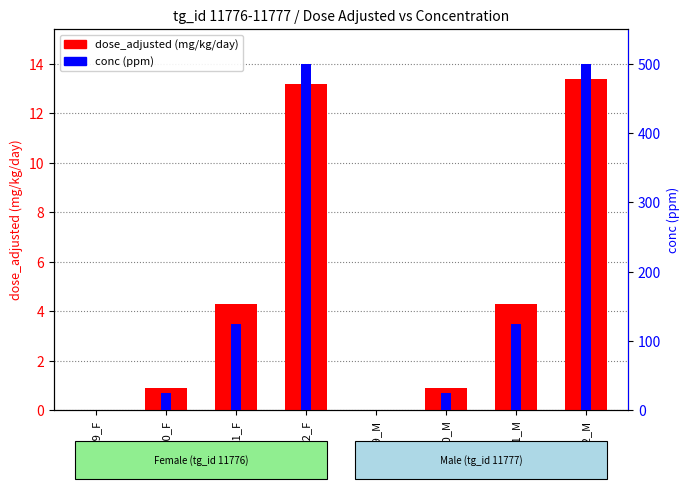

What position from the right is 14082_M?

1